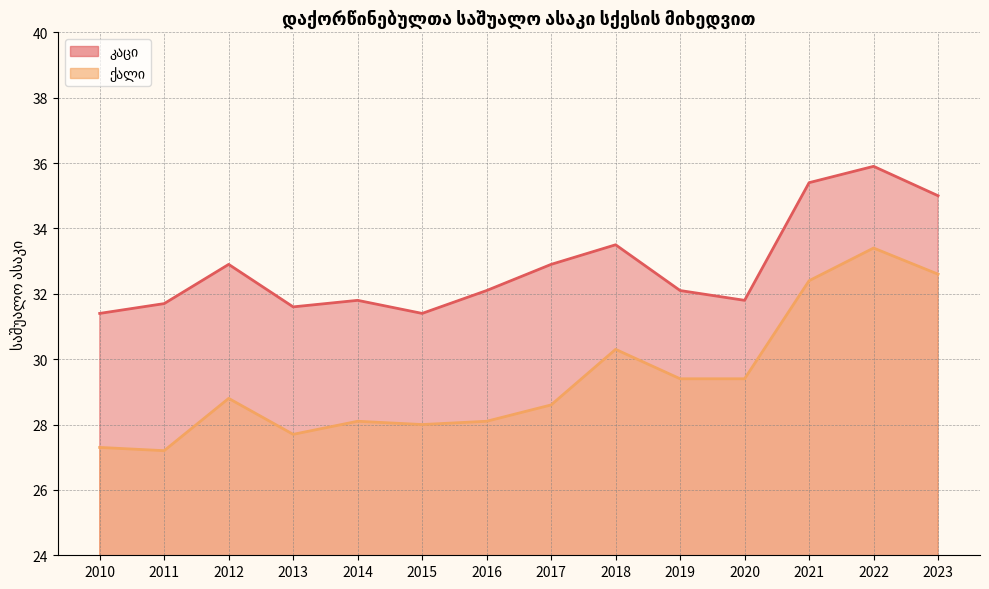

True or false: ქალი has a value of 29.4 at 2020.

True